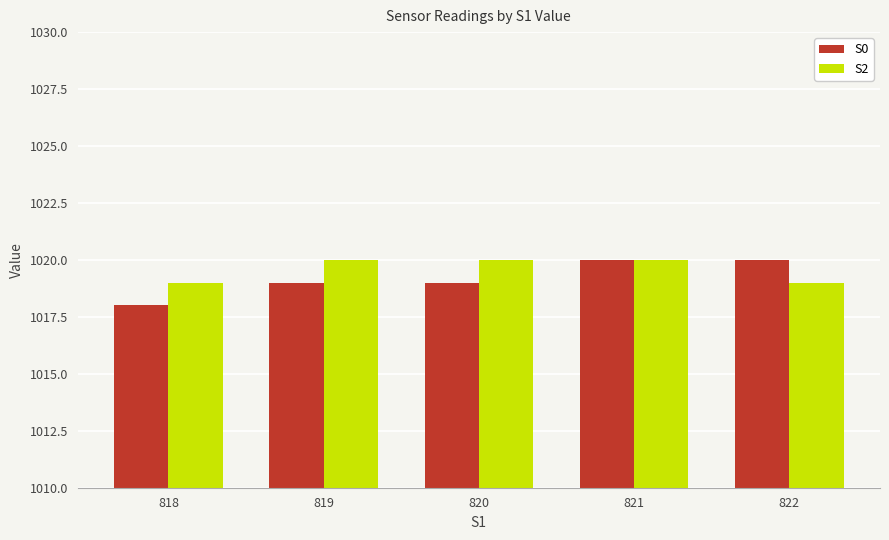

What are all the series names shown in the legend?

S0, S2